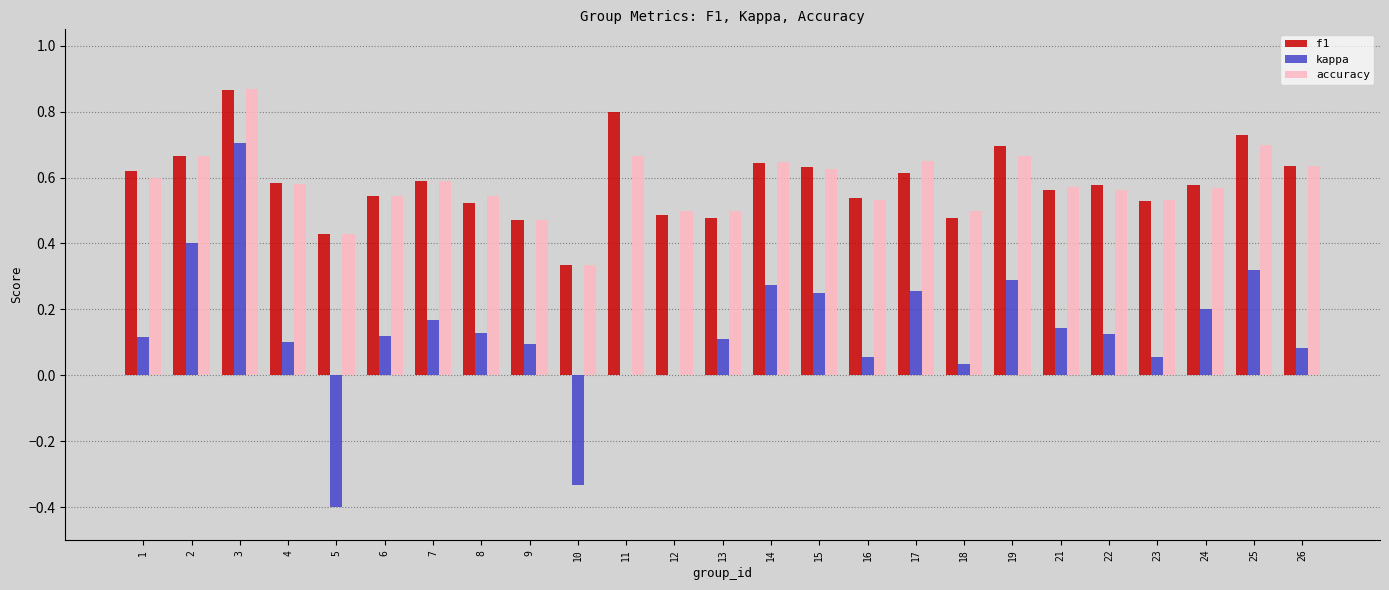

The kappa series shows 0.4 at 2. True or false?

True